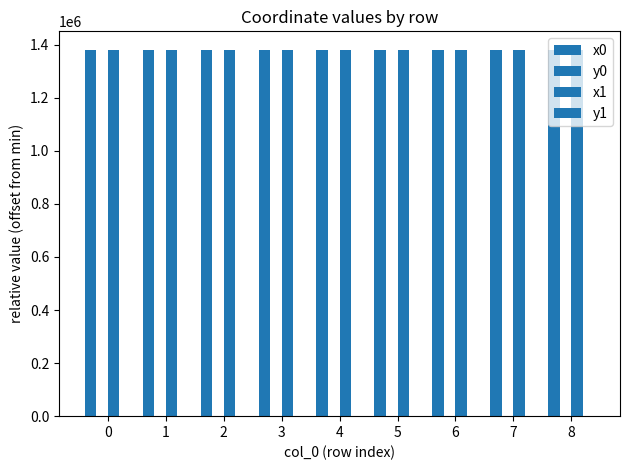

Reading right to left, list all the values displayed in this chart.

x0: 8=1380987.1	7=1380987.1	6=1380980.1	5=1380980.1	4=1381017.2	3=1380969.7	2=1381007.4	1=1380969.7	0=1381007.4
y0: 8=47.6	7=47.6	6=34.6	5=34.6	4=14.1	3=7.5	2=0.0	1=7.5	0=0.0
x1: 8=1380989.5	7=1380983.9	6=1380982.9	5=1380976.0	4=1381025.5	3=1380969.6	2=1381013.0	1=1380976.7	0=1380998.8
y1: 8=52.1	7=41.8	6=39.9	5=26.7	4=24.8	3=13.6	2=8.7	1=7.7	0=3.0